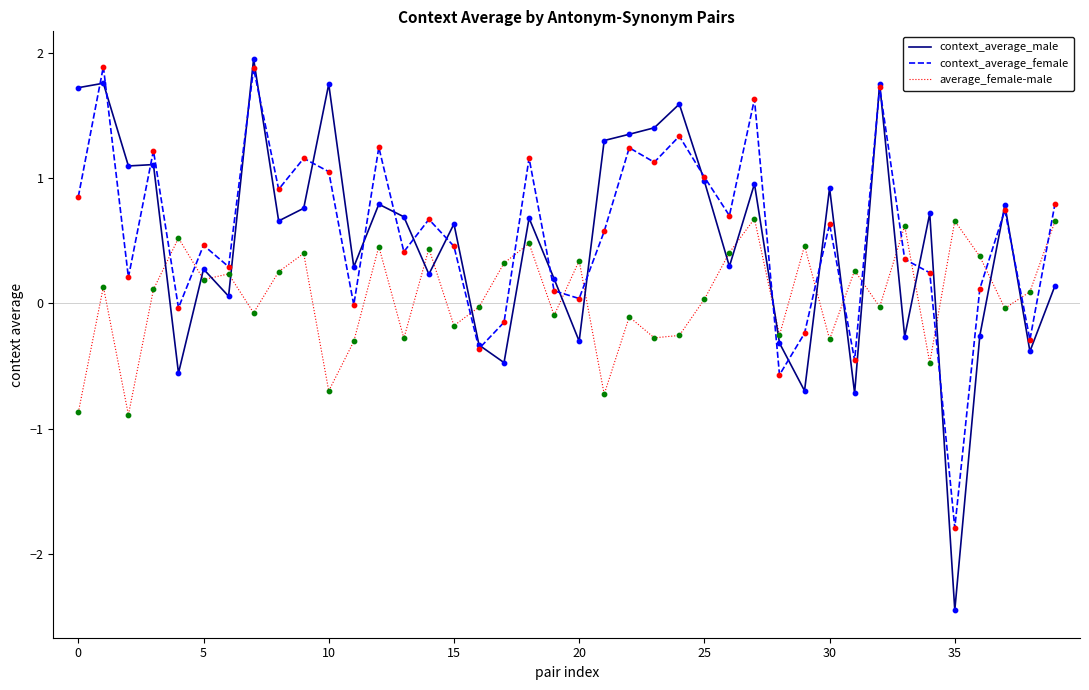

Which series has the largest range (max minus min)?

context_average_male